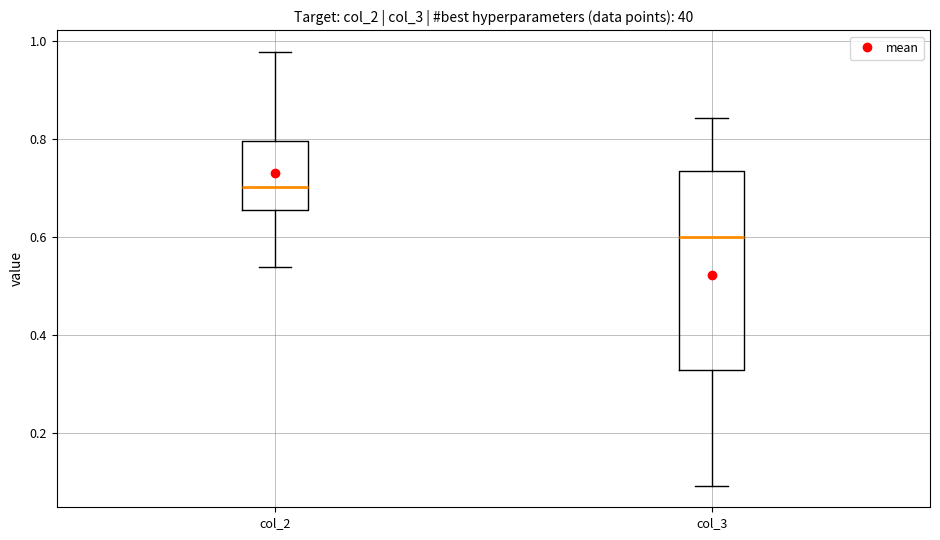

Where is the lower edge of the box for col_3 on the y-axis? The values are not printed on the chart, so give them approximately, as read against the axis.

0.32